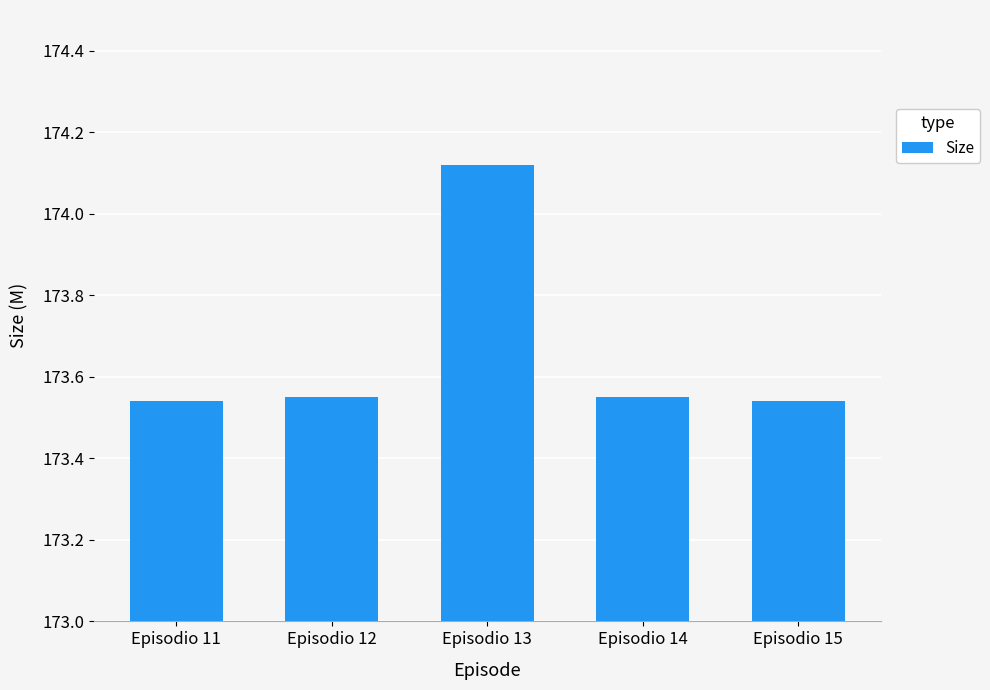

The chart shows a value of 283.2 at Episodio 15. True or false?

False